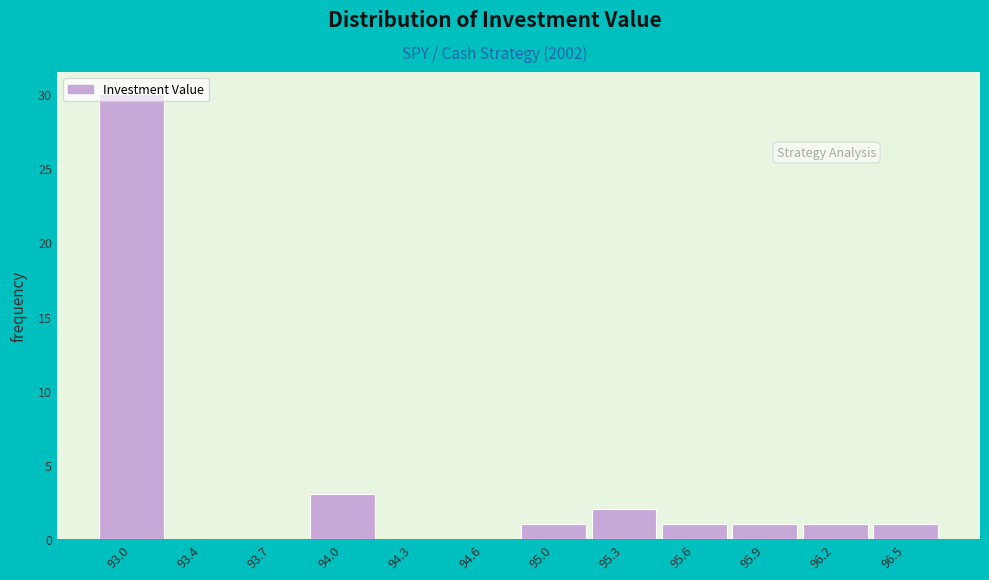

The chart shows a value of 0 at 94.6. True or false?

True